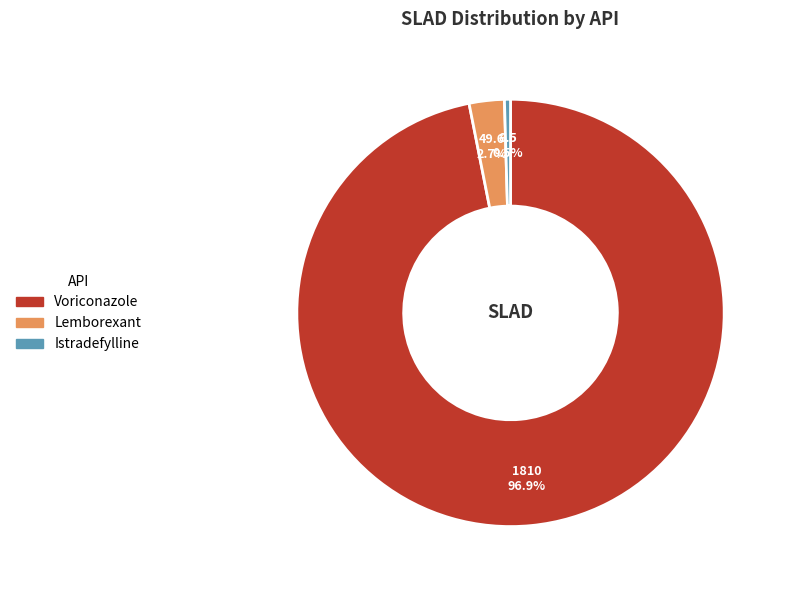

True or false: Lemborexant accounts for 3% of the total.

True